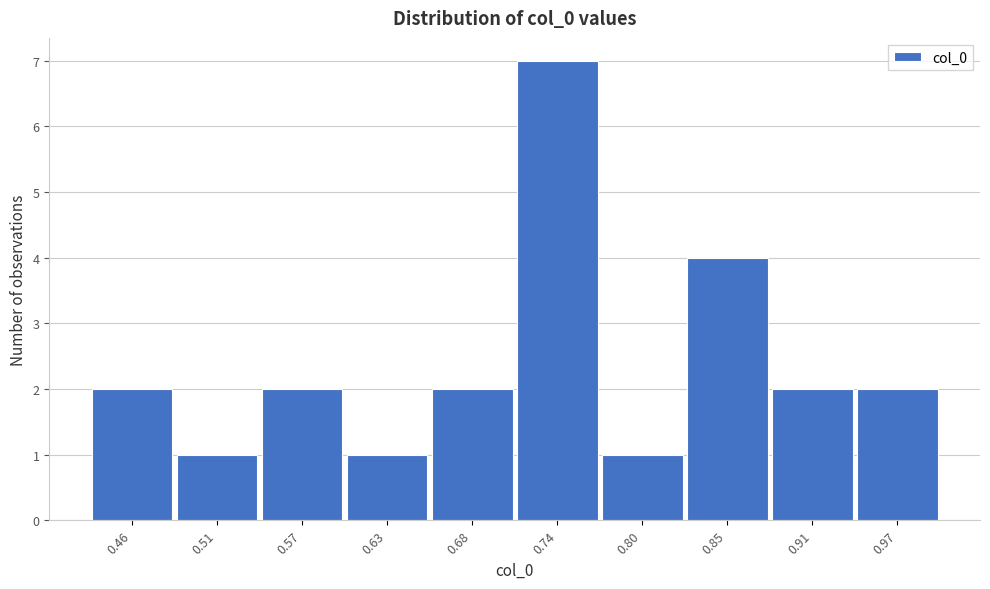

Reading right to left, list all the values displayed in this chart.

2	2	4	1	7	2	1	2	1	2